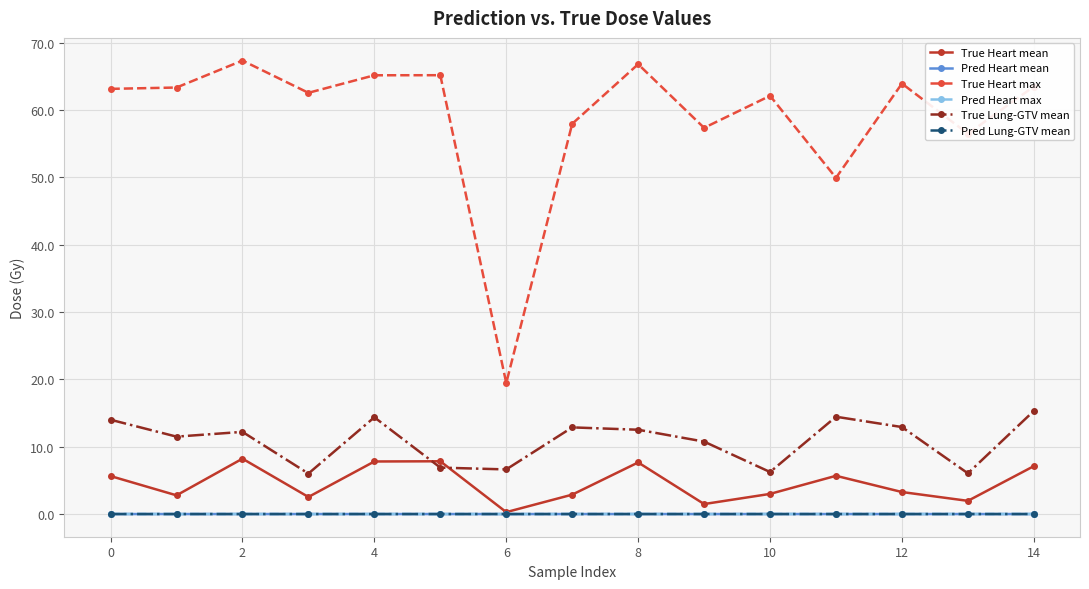

What is the sum of all Pred Heart max values?

0.1